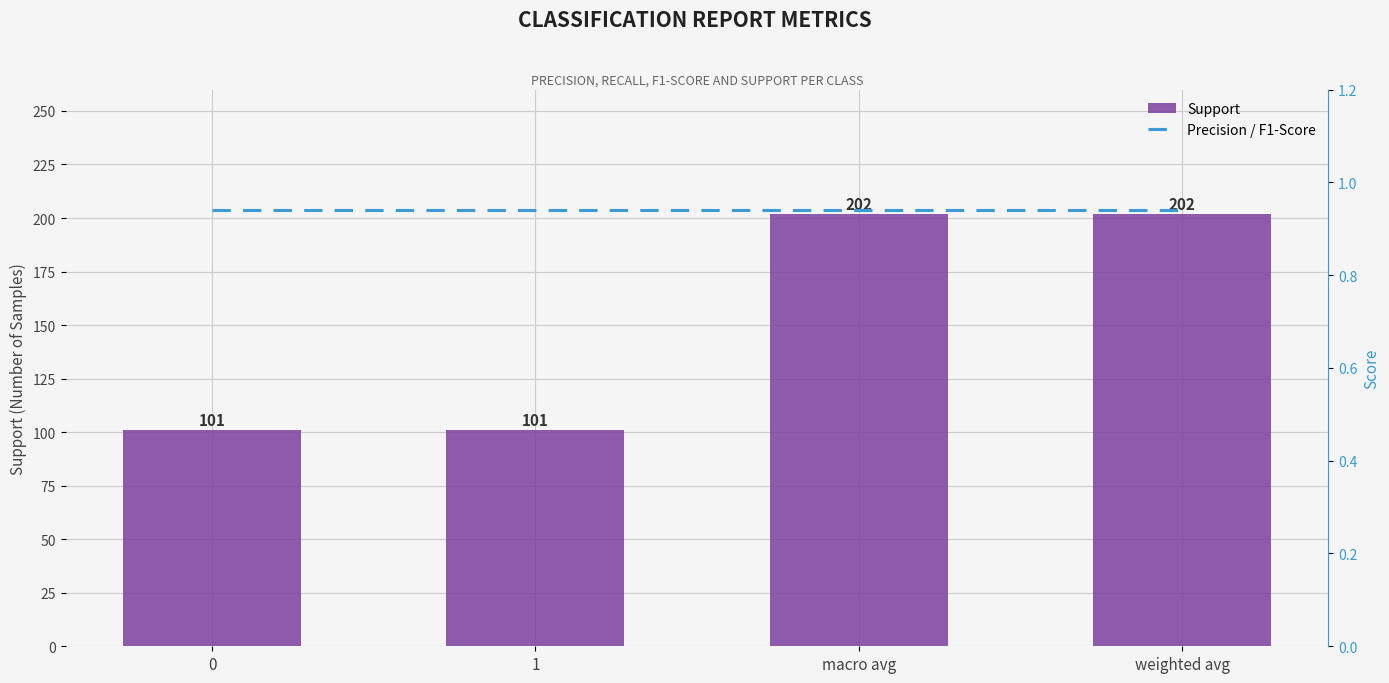

Rank the series at weighted avg from lowest to highest value.

Precision / F1-Score, Support